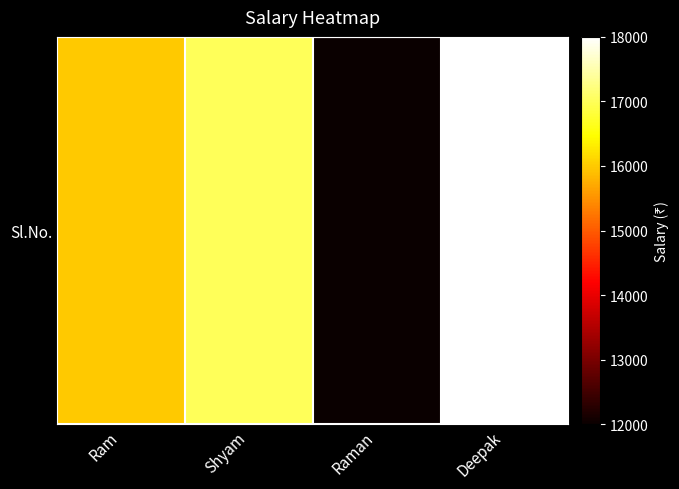

What is the difference between the maximum and minimum values?

6000